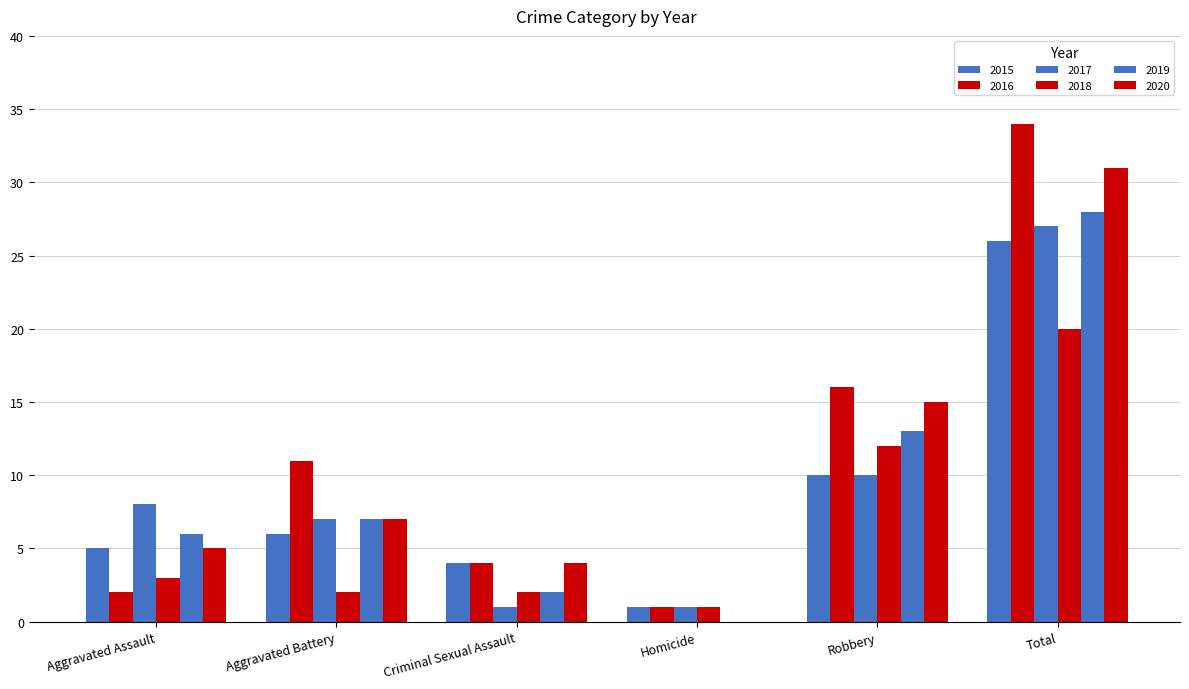

Count the number of data series in this chart.

6